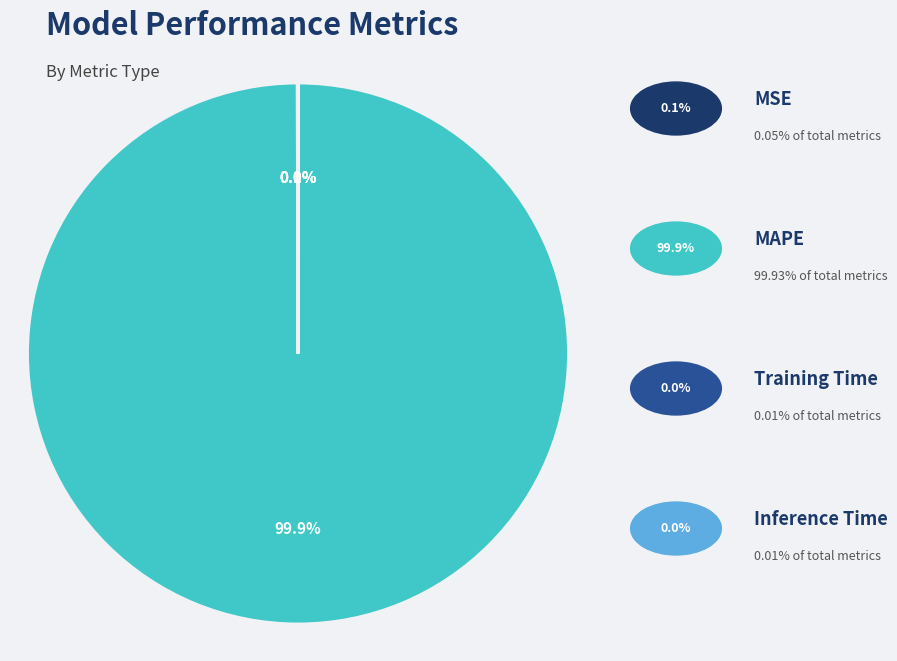

Is there a majority slice in this chart?

Yes